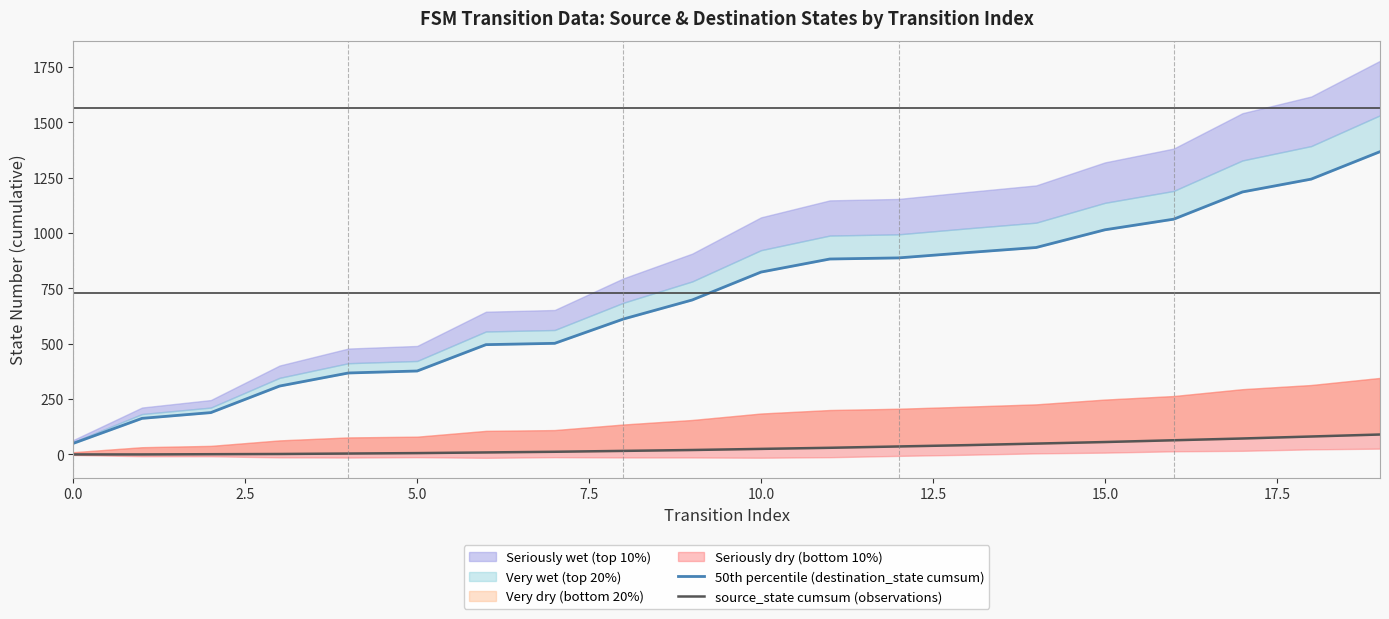

What is the maximum value for source_state cumsum (observations)?

90